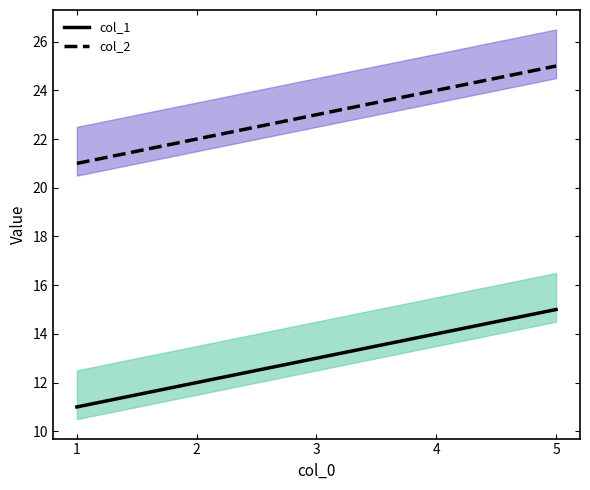

True or false: col_2 has a value of 5 at 3.

False